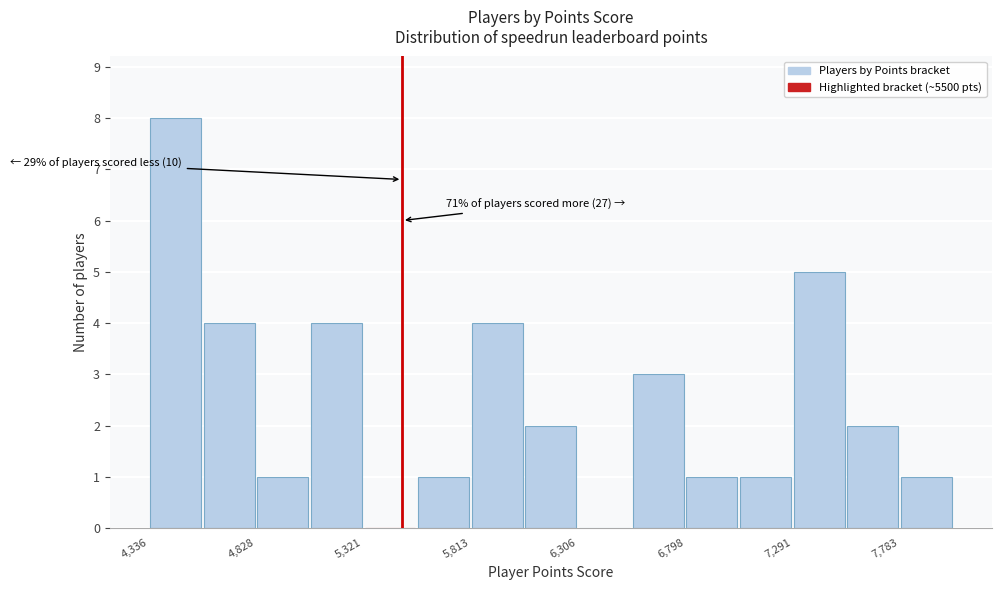

Which range on the x-axis has the tallest bar?

4350 to 4600